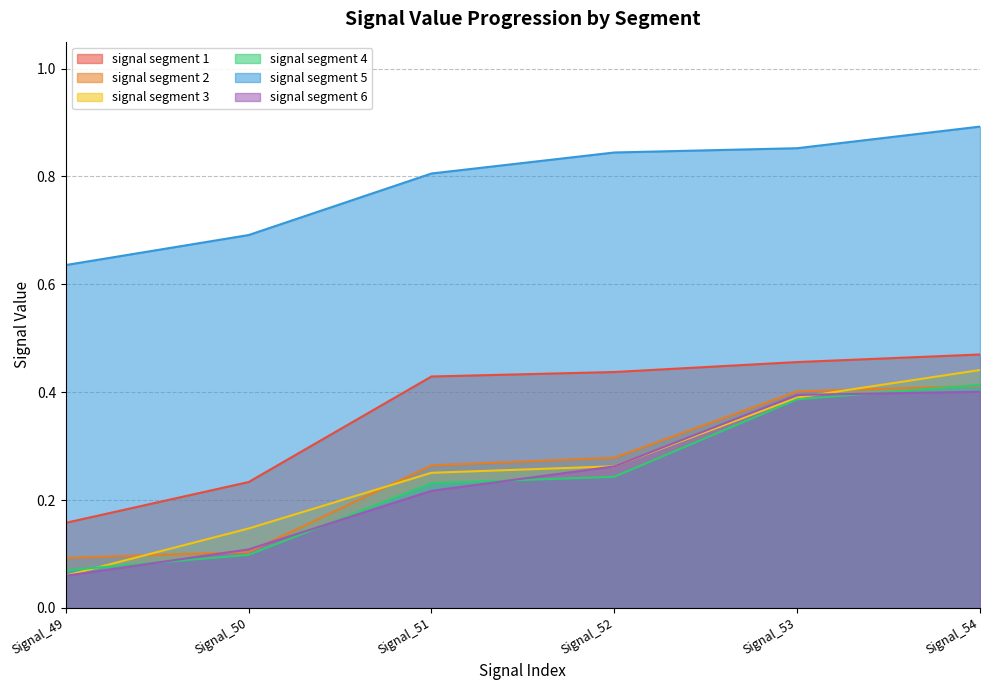

What is the sum of the signal segment 2 values at Signal_53 and Signal_51?

0.7